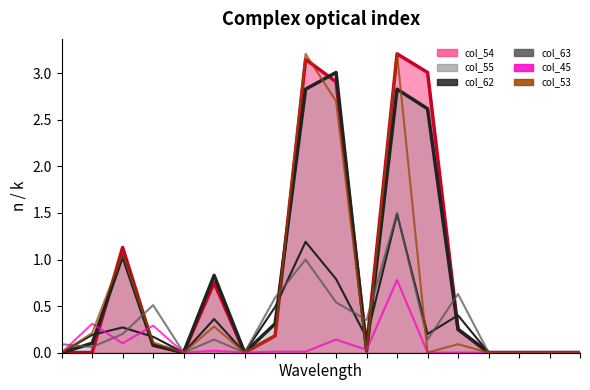

What is the difference between the highest and lowest values at 10?

0.3